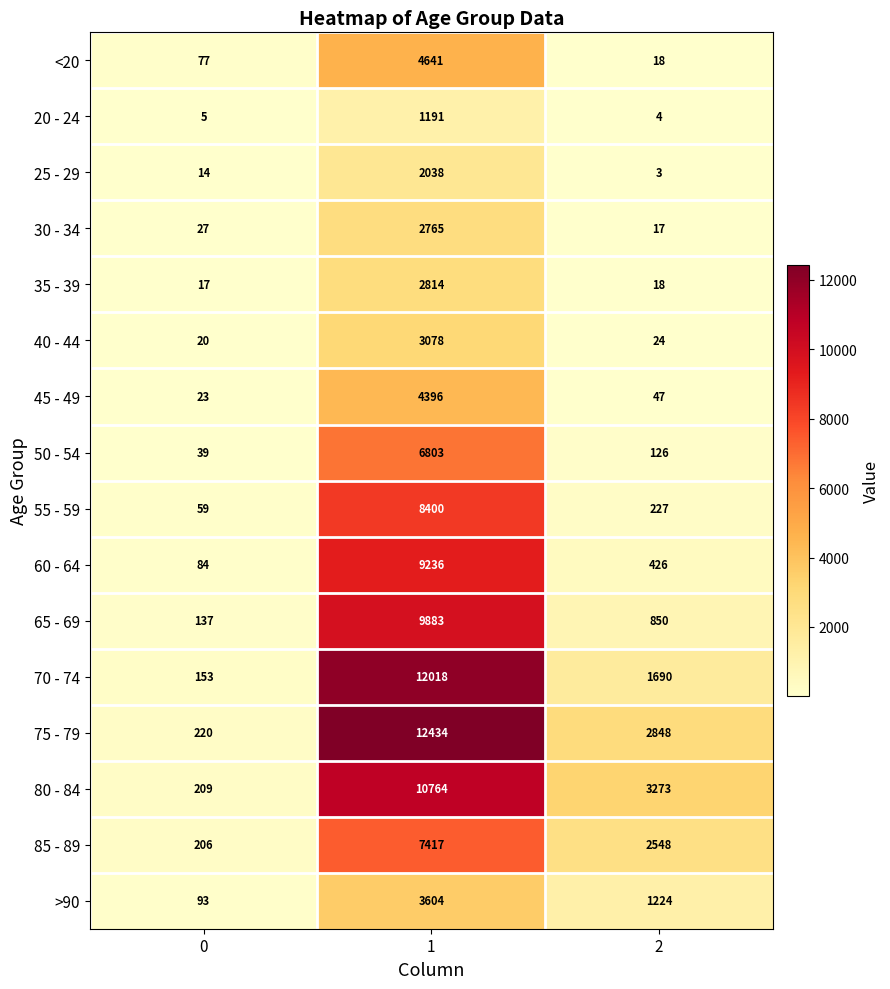

What is the minimum value shown in the chart?

3